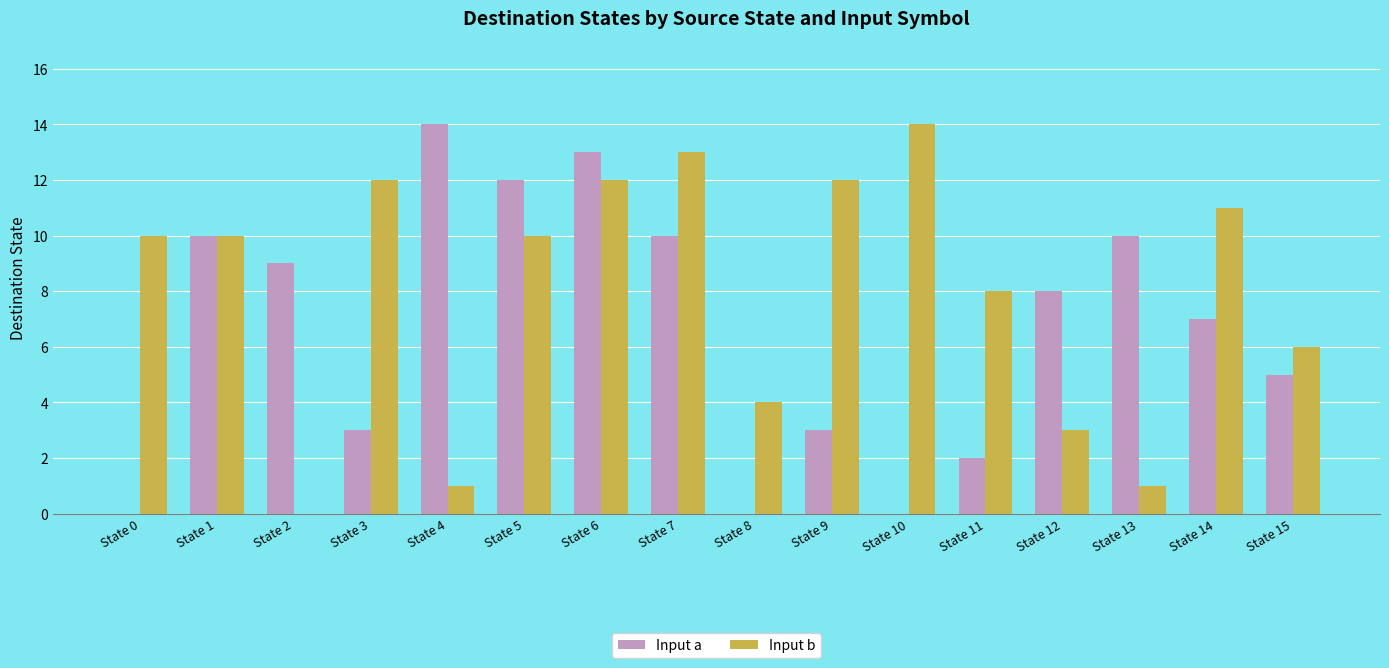

The value of Input b at State 7 is 3. True or false?

False